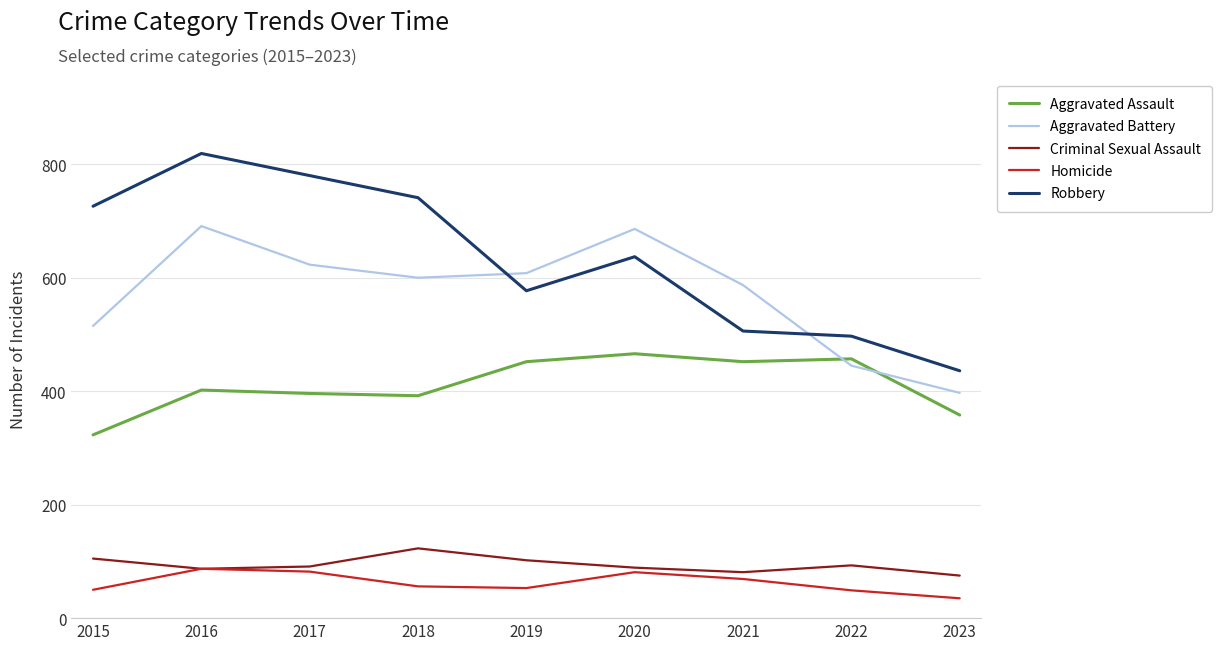

At which category is the sum across all series the highest?

2016